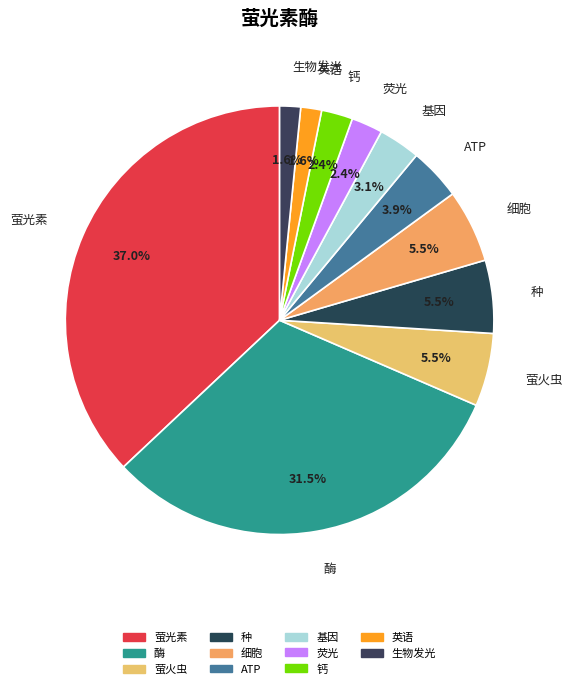

To the nearest percent, what portion does ATP represent?

4%